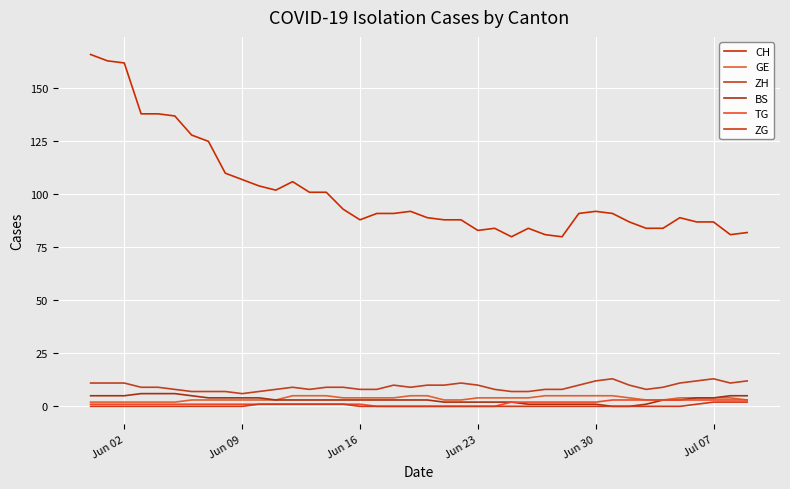

Does the chart display data point markers on the line(s)?

No